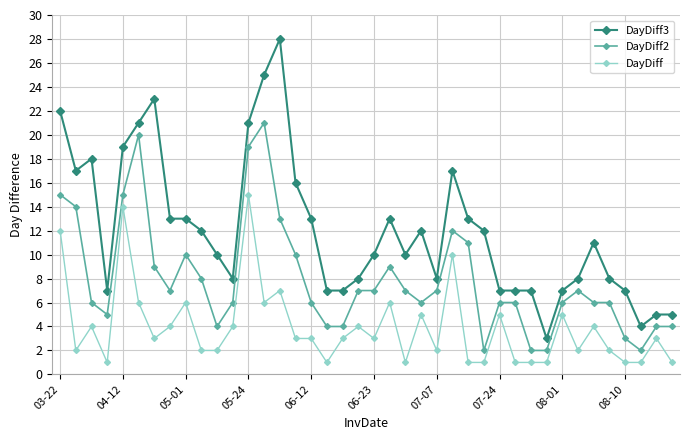

True or false: DayDiff3 and DayDiff2 cross at least once.

False